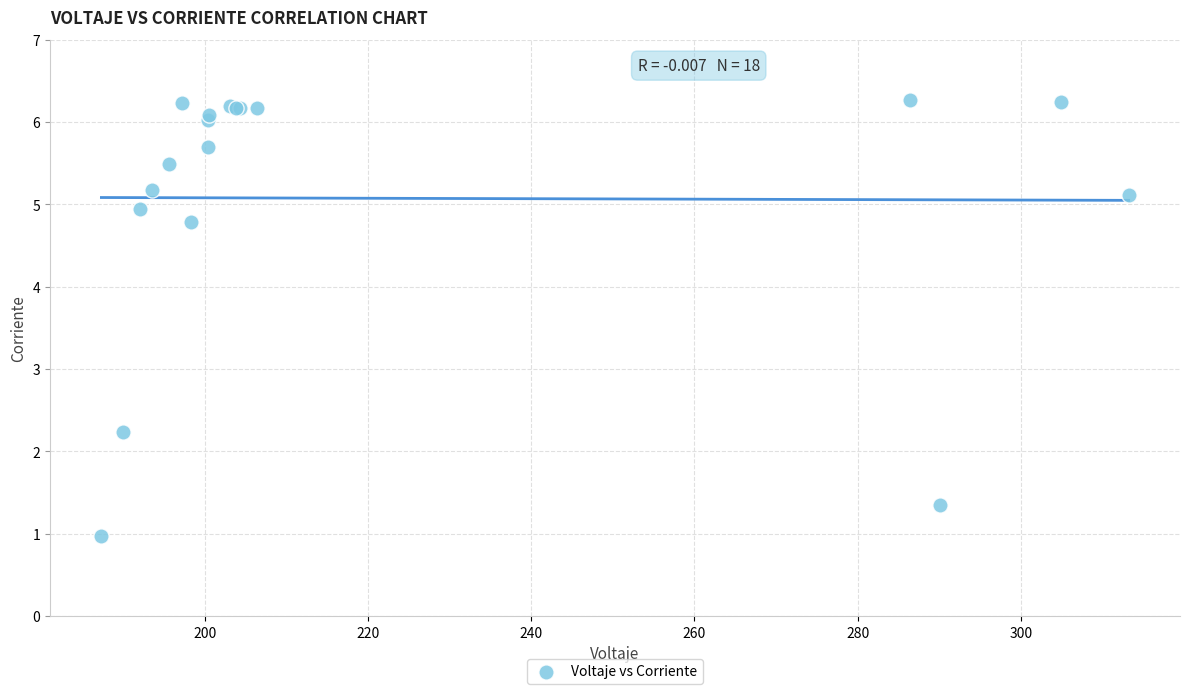

What Y value in the scatter plot is closest to 3?

2.2